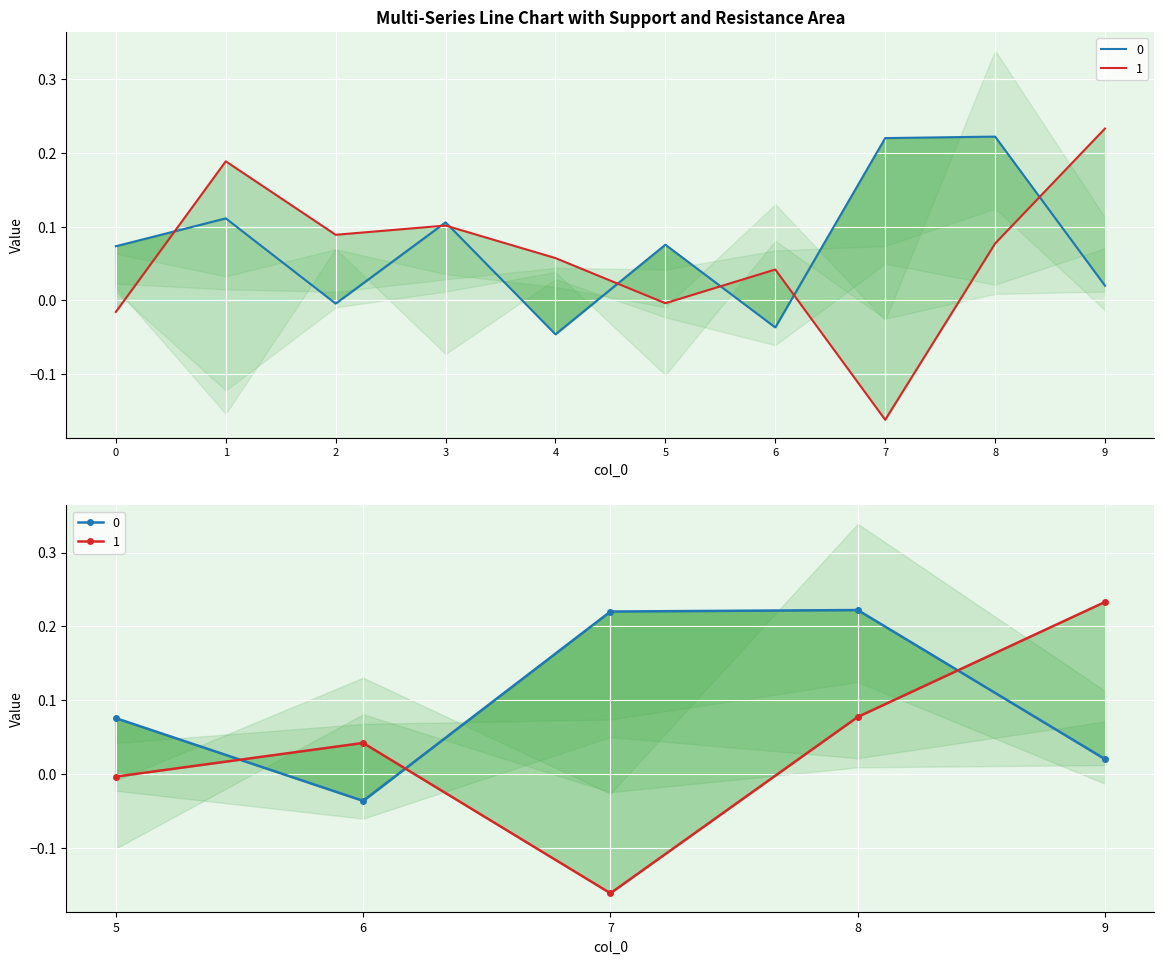

Does the chart display data point markers on the line(s)?

No